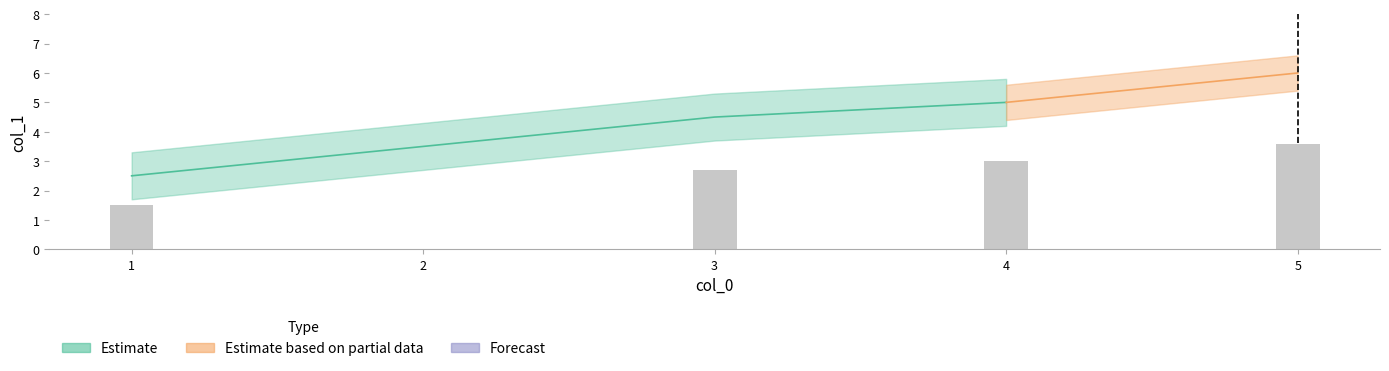

Is it true that the value at 4 is 3?

False